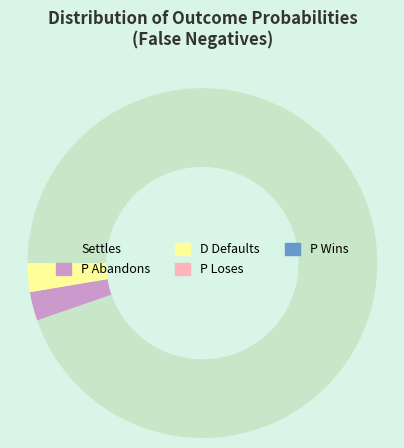

Which has a higher value, D Defaults or Settles?

Settles